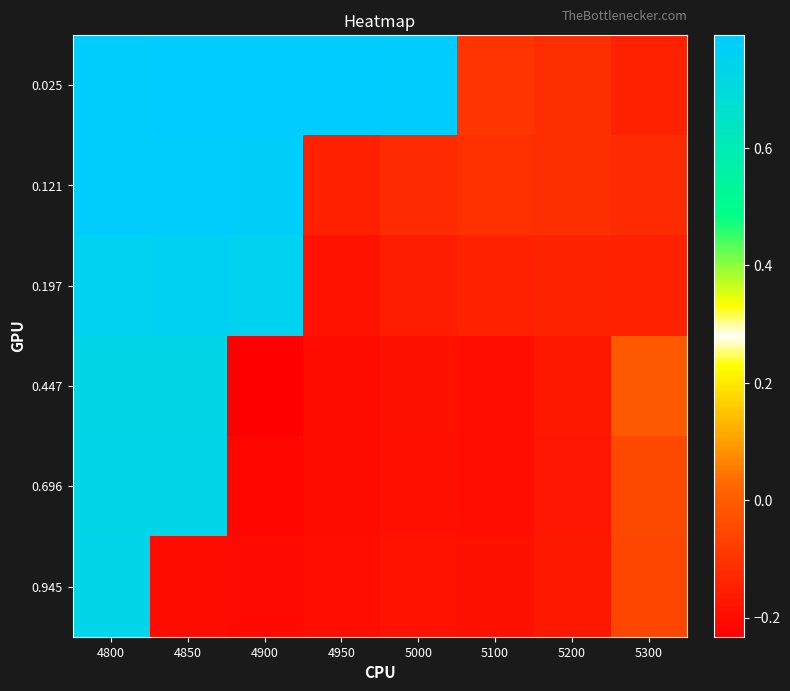

Reading left to right, extract all data points from this chart.

0.025: 4800=0.8	4850=0.8	4900=0.8	4950=0.8	5000=0.8	5100=-0.1	5200=-0.1	5300=-0.1
0.121: 4800=0.8	4850=0.8	4900=0.8	4950=-0.2	5000=-0.1	5100=-0.1	5200=-0.1	5300=-0.1
0.197: 4800=0.8	4850=0.8	4900=0.8	4950=-0.2	5000=-0.2	5100=-0.1	5200=-0.1	5300=-0.1
0.447: 4800=0.7	4850=0.7	4900=-0.2	4950=-0.2	5000=-0.2	5100=-0.2	5200=-0.2	5300=-0.0
0.696: 4800=0.7	4850=0.7	4900=-0.2	4950=-0.2	5000=-0.2	5100=-0.2	5200=-0.2	5300=-0.0
0.945: 4800=0.7	4850=-0.2	4900=-0.2	4950=-0.2	5000=-0.2	5100=-0.2	5200=-0.2	5300=-0.1